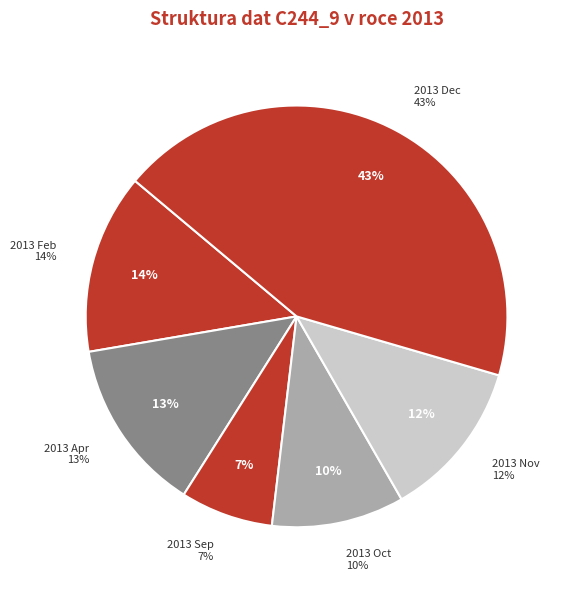

What is the total percentage of 2013 Apr and 2013 Oct?

23.5%